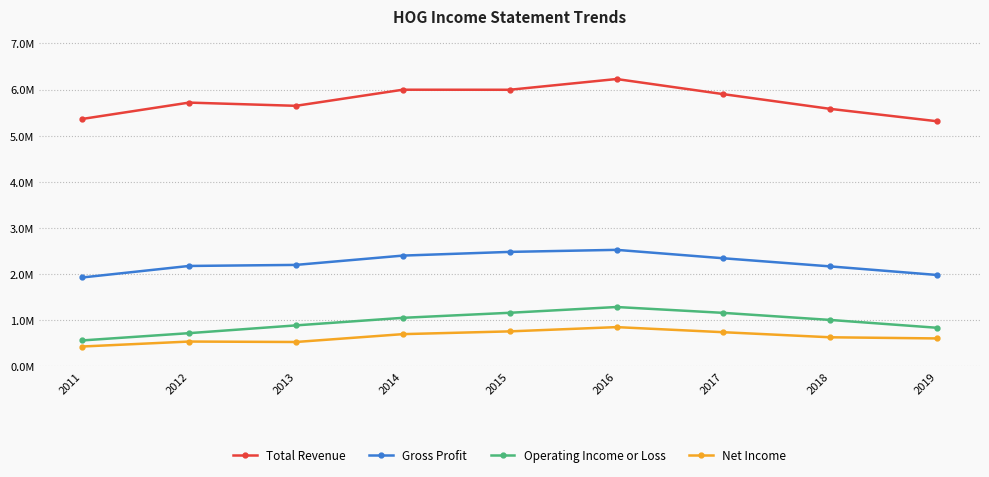

Is the value of Operating Income or Loss at 2019 greater than the value of Total Revenue at 2019?

No